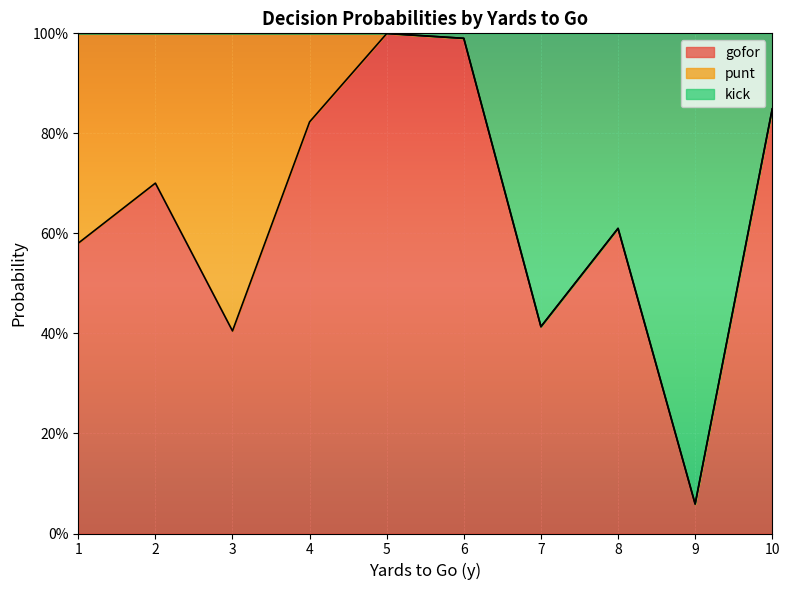

Between 4 and 8, which series saw the biggest shift?

kick